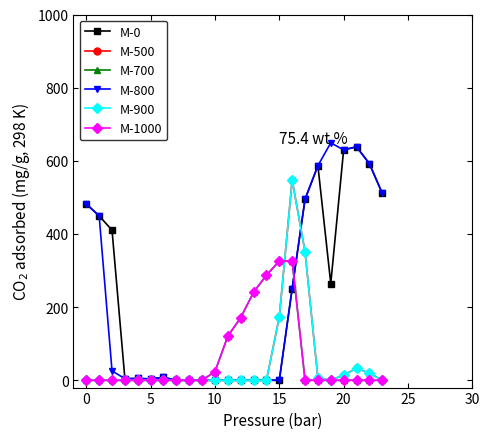

Reading left to right, list all the values displayed in this chart.

M-0: 482.0	449.5	410.3	4.4	4.9	3.8	8.0	0.0	0.0	0.0	0.0	0.0	0.0	0.0	0.0	0.0	250.9	494.8	586.7	264.4	629.9	638.4	592.3	511.3
M-500: 0.0	0.0	0.0	0.0	0.0	0.0	0.0	0.0	0.0	0.0	0.0	0.0	0.0	0.0	0.0	173.1	547.3	351.2	5.4	0.2	14.5	32.4	19.9	0.0
M-700: 0.0	0.0	0.0	0.0	0.0	0.0	0.0	0.0	0.0	0.0	23.5	120.6	171.2	240.4	287.4	325.8	326.6	0.0	0.0	0.0	0.0	0.0	0.0	0.0
M-800: 482.0	449.5	25.5	4.4	4.9	3.8	8.0	0.0	0.0	0.0	0.0	0.0	0.0	0.0	0.0	0.0	250.9	494.8	586.7	649.2	629.9	638.4	592.3	511.3
M-900: 0.0	0.0	0.0	0.0	0.0	0.0	0.0	0.0	0.0	0.0	0.0	0.0	0.0	0.0	0.0	173.1	547.3	351.2	5.4	0.2	14.5	32.4	19.9	0.0
M-1000: 0.0	0.0	0.0	0.0	0.0	0.0	0.0	0.0	0.0	0.0	23.5	120.6	171.2	240.4	287.4	325.8	326.6	0.0	0.0	0.0	0.0	0.0	0.0	0.0